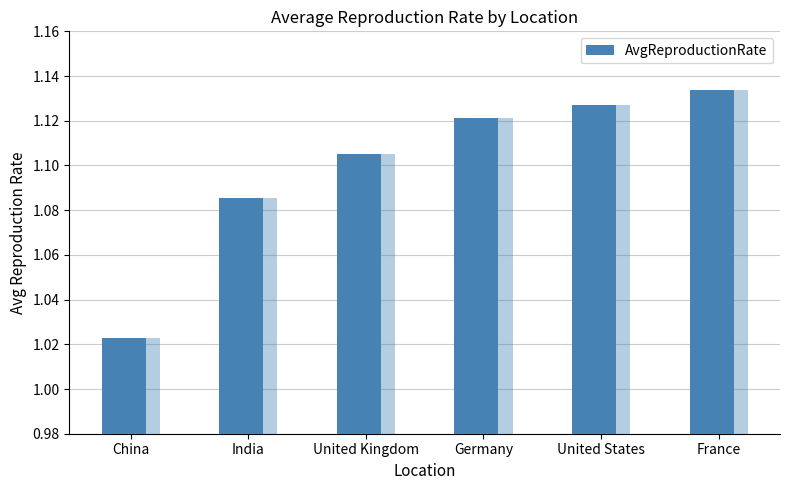

Is it true that the value at Germany is 1.6?

False